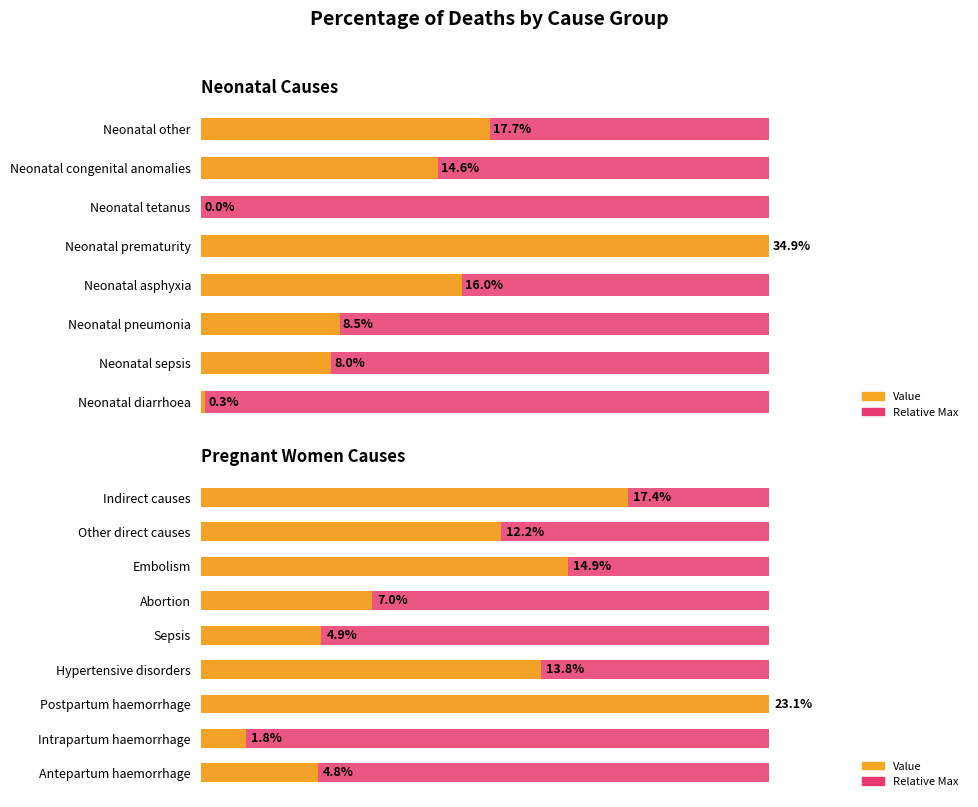

Are the bars horizontal?

Yes